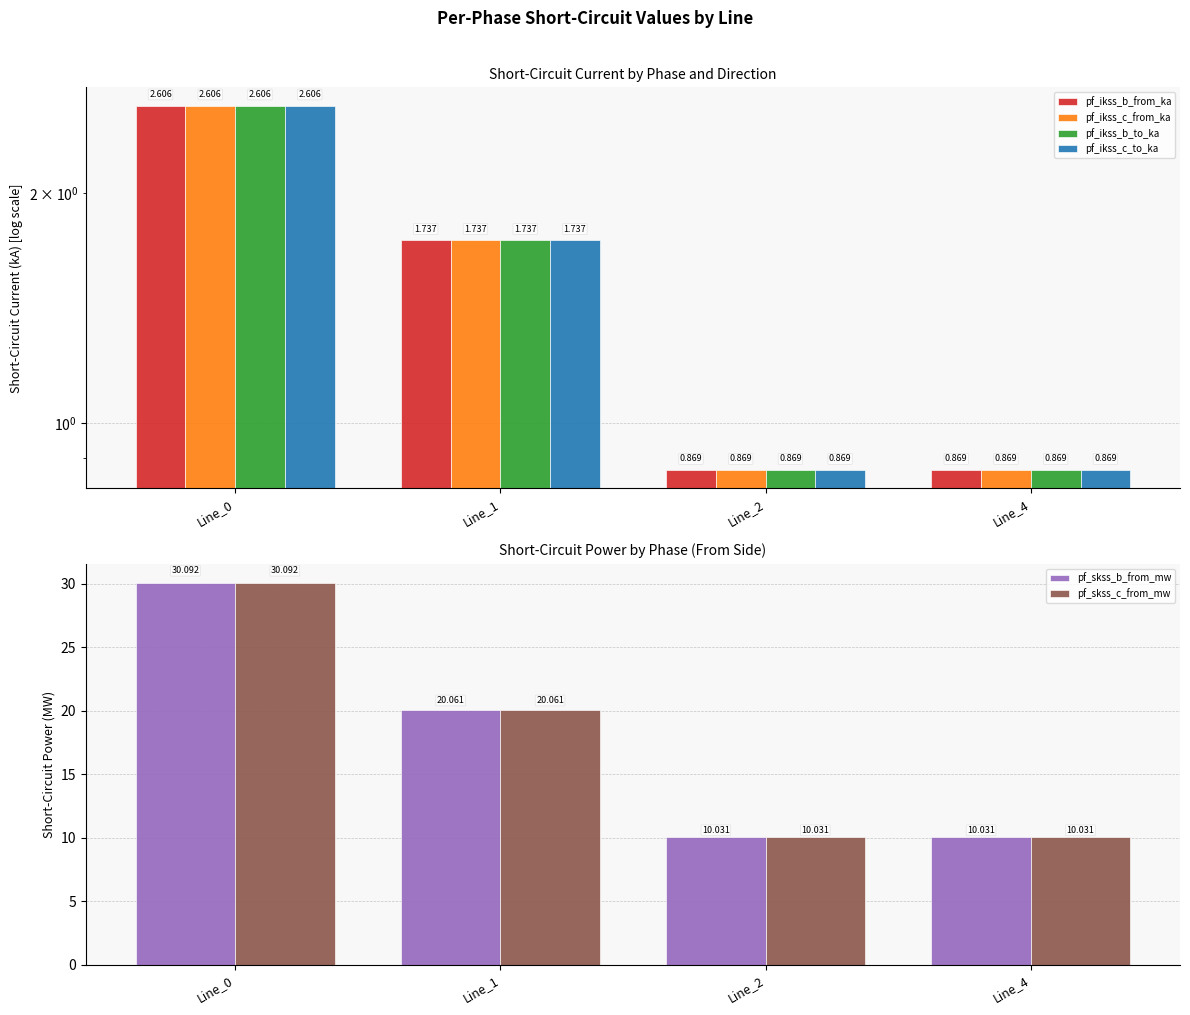

What is the sum of all pf_ikss_b_to_ka values?

6.1